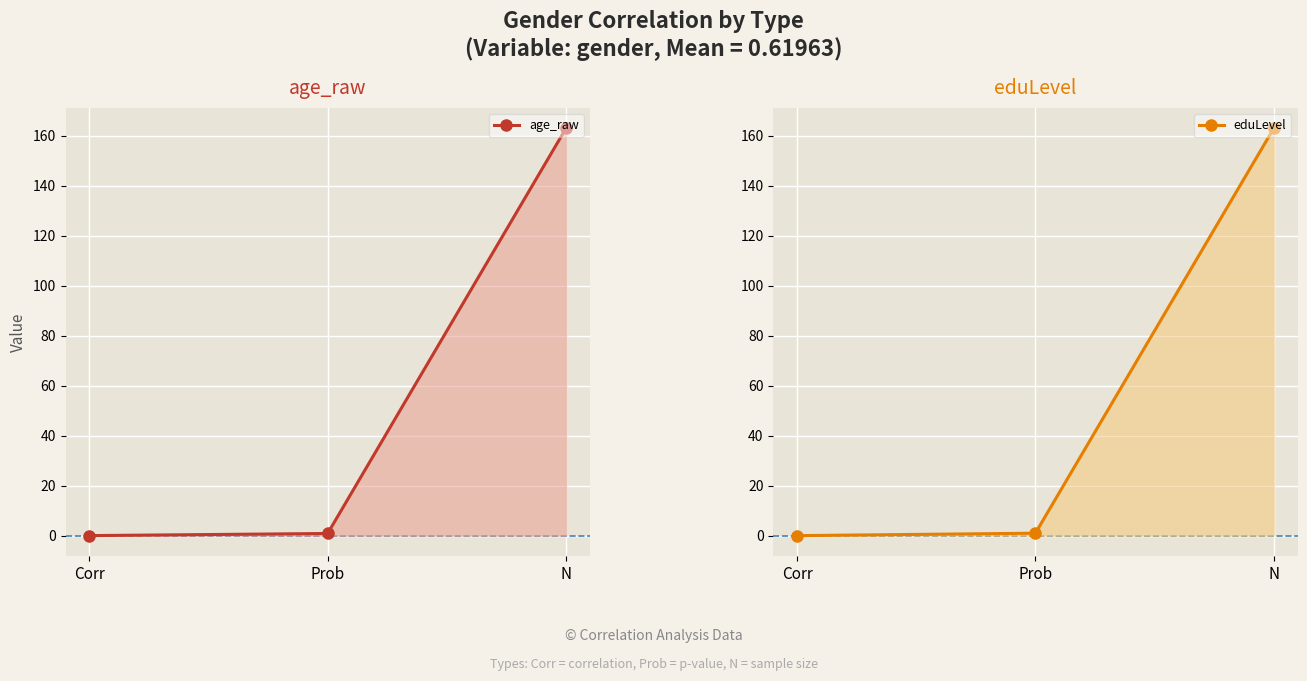

What are all the series names shown in the legend?

age_raw, eduLevel